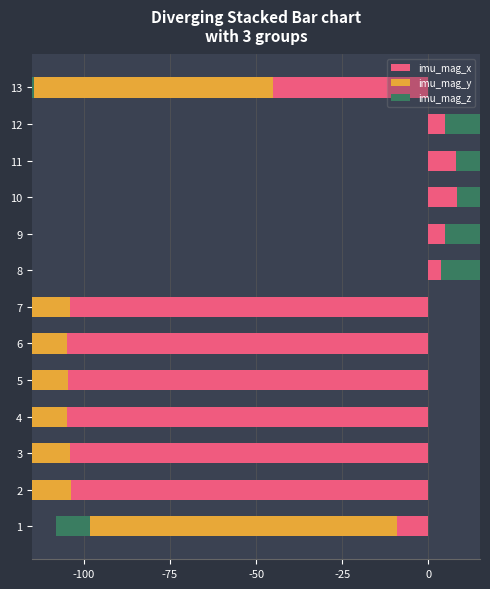

Is the value of imu_mag_x at 4 greater than the value of imu_mag_z at 4?

No